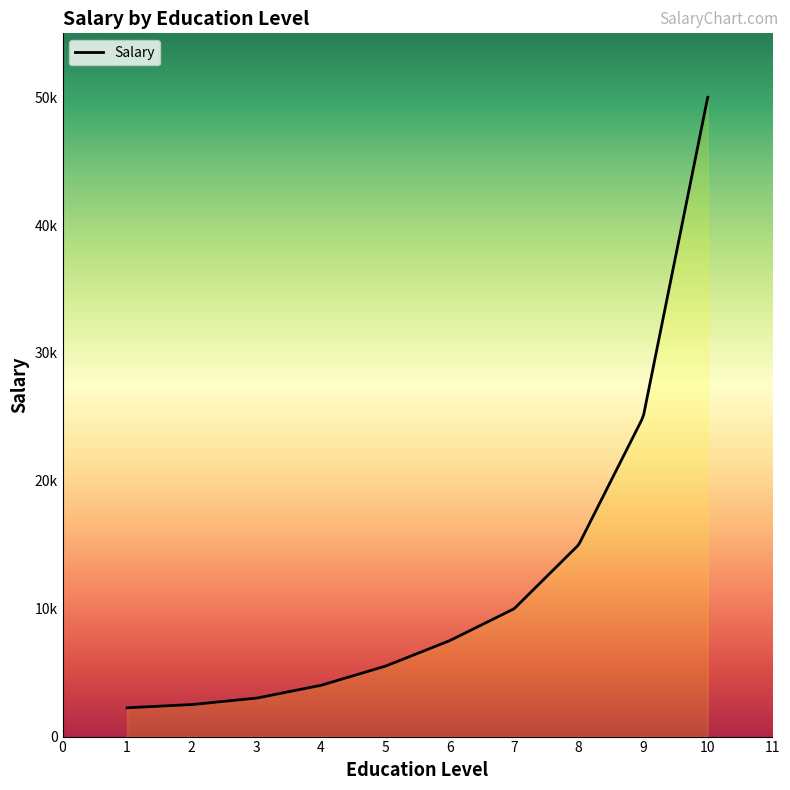

List the labels in order of value, smallest first.

1, 2, 3, 4, 5, 6, 7, 8, 9, 10